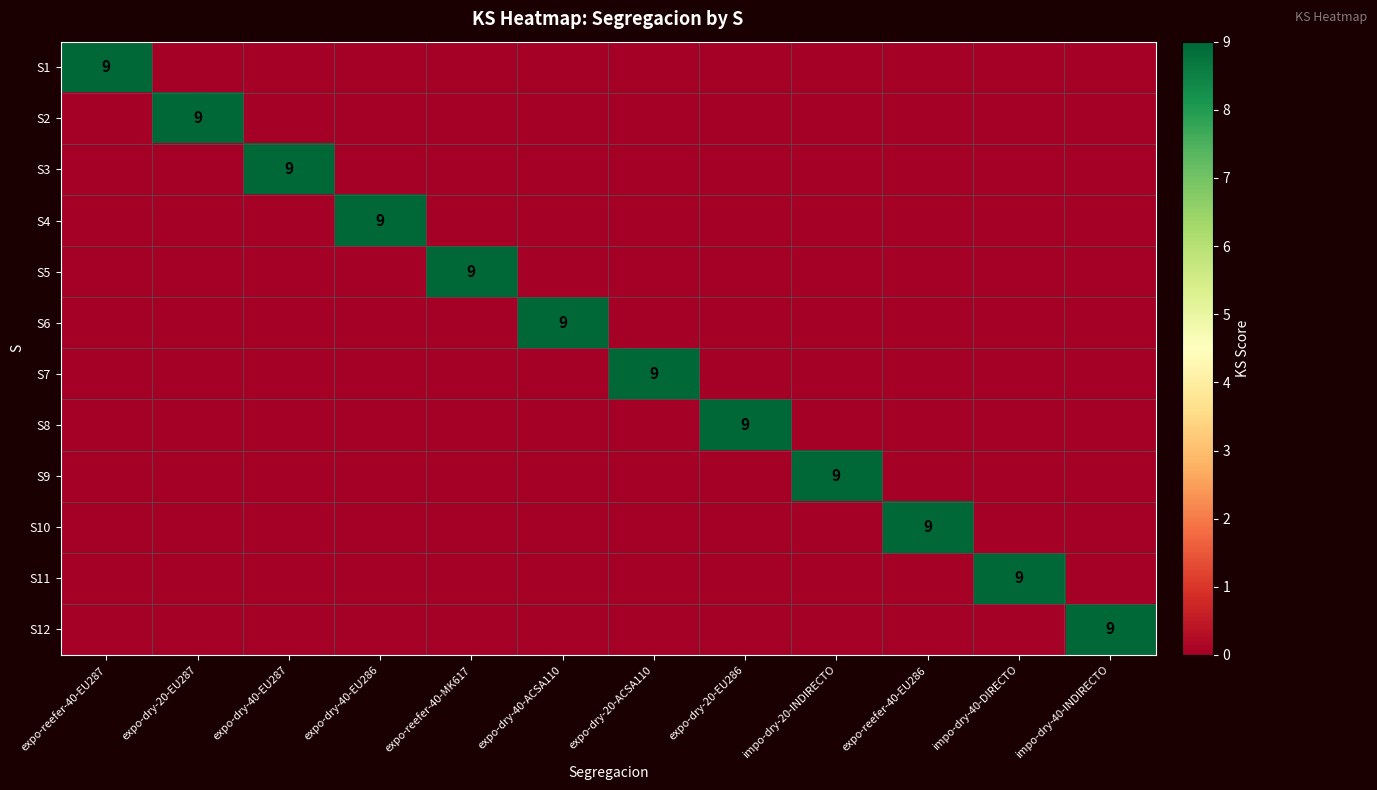

Is it true that S11 equals 9 at impo-dry-40-DIRECTO?

True